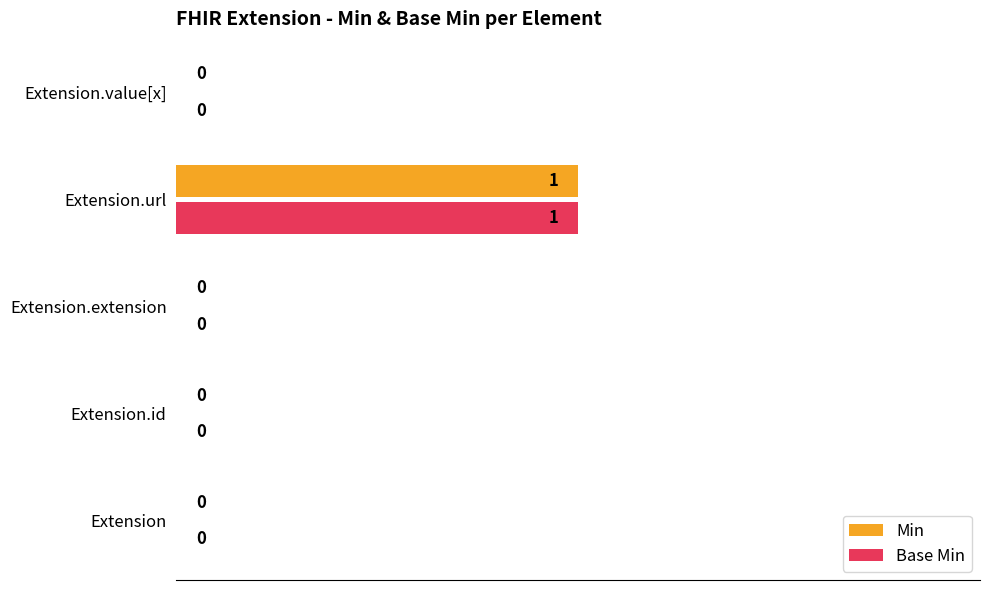

How many Base Min values are between 0 and 1?

5